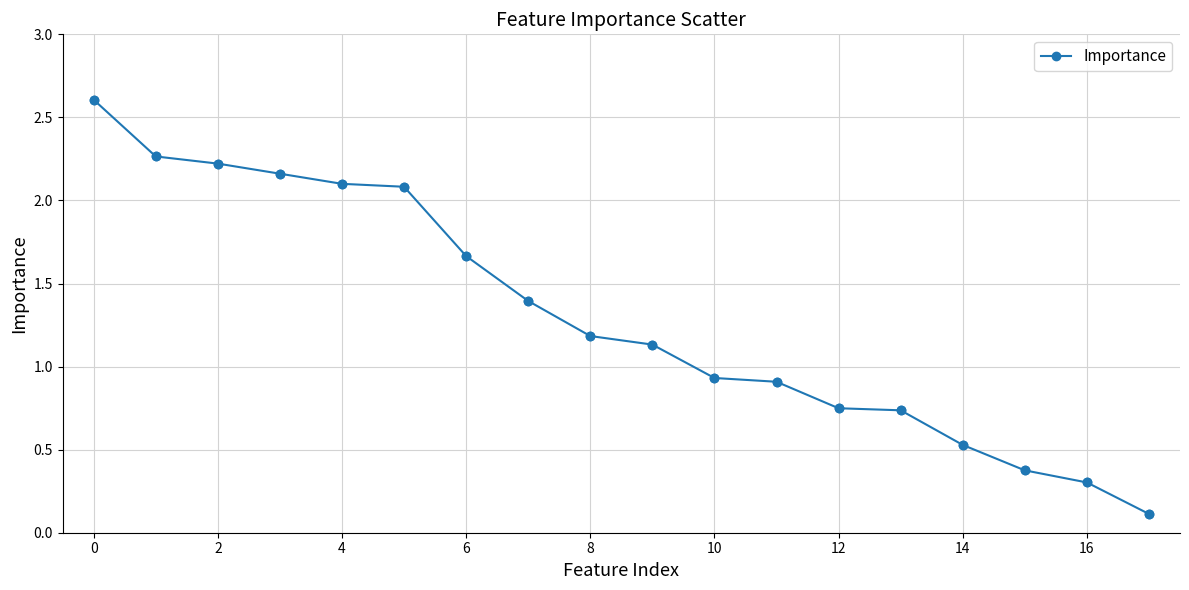

What is the greatest value displayed?

2.6